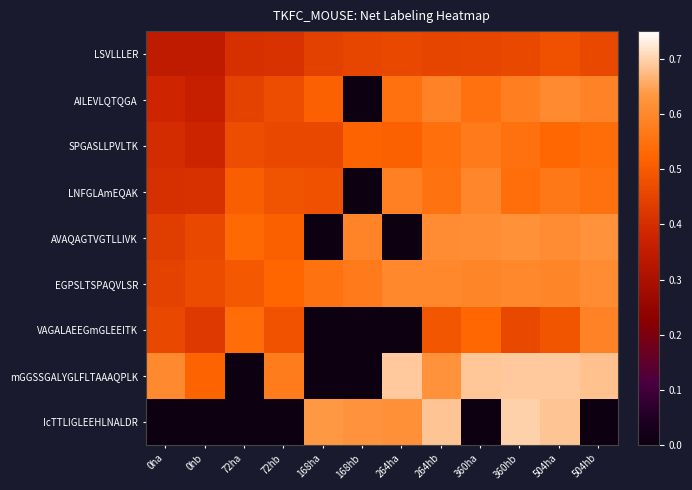

Reading left to right, list all the values displayed in this chart.

LSVLLLER: 0ha=0.3	0hb=0.3	72ha=0.4	72hb=0.4	168ha=0.4	168hb=0.5	264ha=0.5	264hb=0.5	360ha=0.5	360hb=0.5	504ha=0.5	504hb=0.5
AILEVLQTQGA: 0ha=0.4	0hb=0.4	72ha=0.4	72hb=0.5	168ha=0.5	168hb=0.0	264ha=0.5	264hb=0.6	360ha=0.5	360hb=0.6	504ha=0.6	504hb=0.6
SPGASLLPVLTK: 0ha=0.4	0hb=0.4	72ha=0.5	72hb=0.5	168ha=0.5	168hb=0.5	264ha=0.5	264hb=0.5	360ha=0.6	360hb=0.5	504ha=0.5	504hb=0.5
LNFGLAmEQAK: 0ha=0.4	0hb=0.4	72ha=0.5	72hb=0.5	168ha=0.5	168hb=0.0	264ha=0.6	264hb=0.6	360ha=0.6	360hb=0.5	504ha=0.6	504hb=0.6
AVAQAGTVGTLLIVK: 0ha=0.4	0hb=0.5	72ha=0.5	72hb=0.5	168ha=0.0	168hb=0.6	264ha=0.0	264hb=0.6	360ha=0.6	360hb=0.6	504ha=0.6	504hb=0.6
EGPSLTSPAQVLSR: 0ha=0.4	0hb=0.5	72ha=0.5	72hb=0.5	168ha=0.6	168hb=0.6	264ha=0.6	264hb=0.6	360ha=0.6	360hb=0.6	504ha=0.6	504hb=0.6
VAGALAEEGmGLEEITK: 0ha=0.5	0hb=0.4	72ha=0.5	72hb=0.5	168ha=0.0	168hb=0.0	264ha=0.0	264hb=0.5	360ha=0.5	360hb=0.5	504ha=0.5	504hb=0.6
mGGSSGALYGLFLTAAAQPLK: 0ha=0.6	0hb=0.5	72ha=0.0	72hb=0.6	168ha=0.0	168hb=0.0	264ha=0.7	264hb=0.6	360ha=0.7	360hb=0.7	504ha=0.7	504hb=0.7
IcTTLIGLEEHLNALDR: 0ha=0.0	0hb=0.0	72ha=0.0	72hb=0.0	168ha=0.6	168hb=0.6	264ha=0.6	264hb=0.7	360ha=0.0	360hb=0.7	504ha=0.7	504hb=0.0